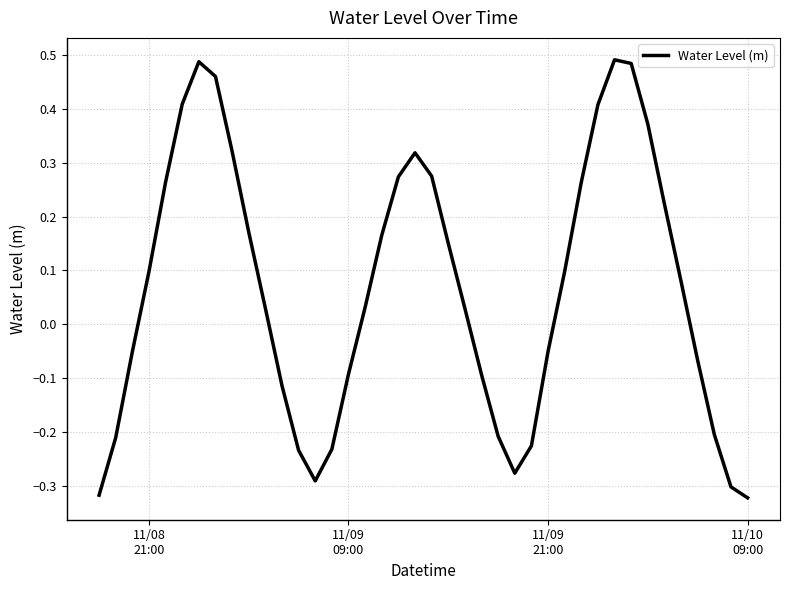

What is the difference between the maximum and minimum values?

0.8